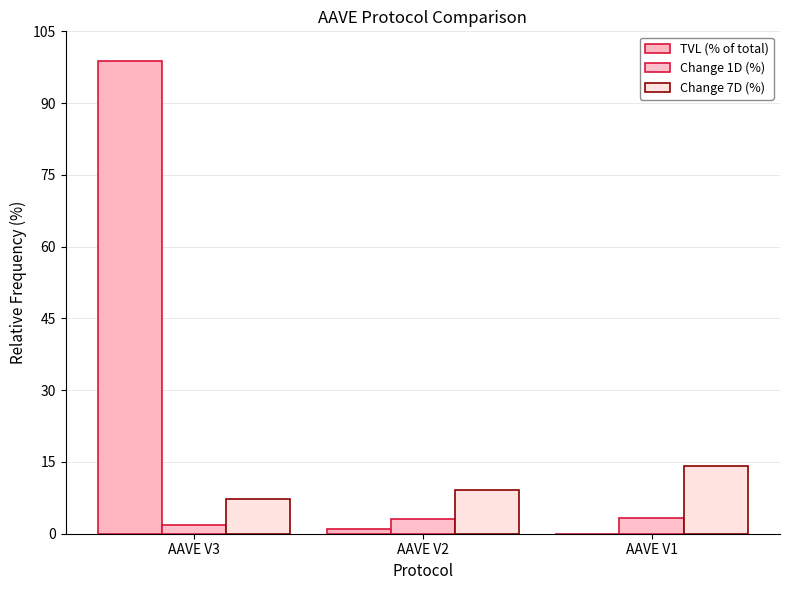

Reading left to right, transcribe all the data shown in this chart.

TVL (% of total): 98.9	1.1	0.0
Change 1D (%): 1.9	3.0	3.4
Change 7D (%): 7.2	9.1	14.2